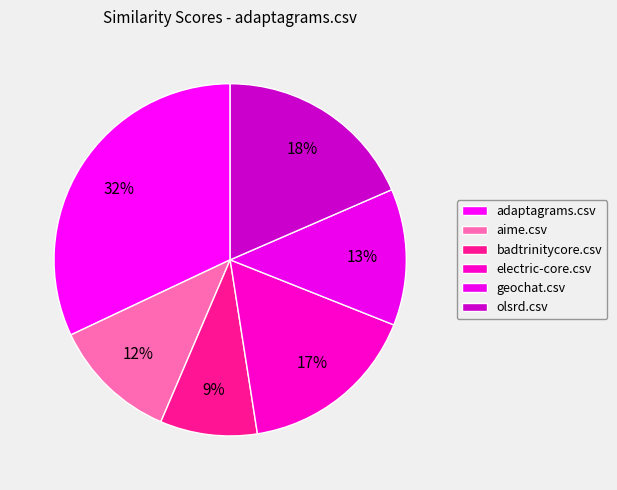

To the nearest percent, what is the average slice percentage?

17%